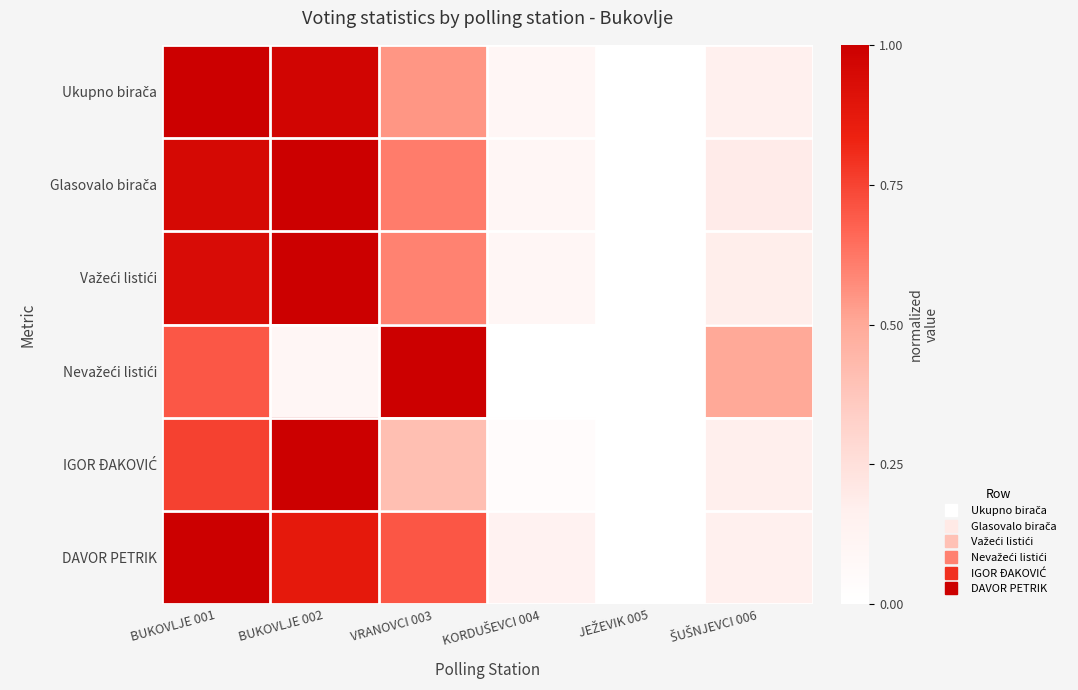

List the series in order of their peak value, lowest first.

Ukupno birača, Glasovalo birača, Važeći listići, Nevažeći listići, IGOR ĐAKOVIĆ, DAVOR PETRIK